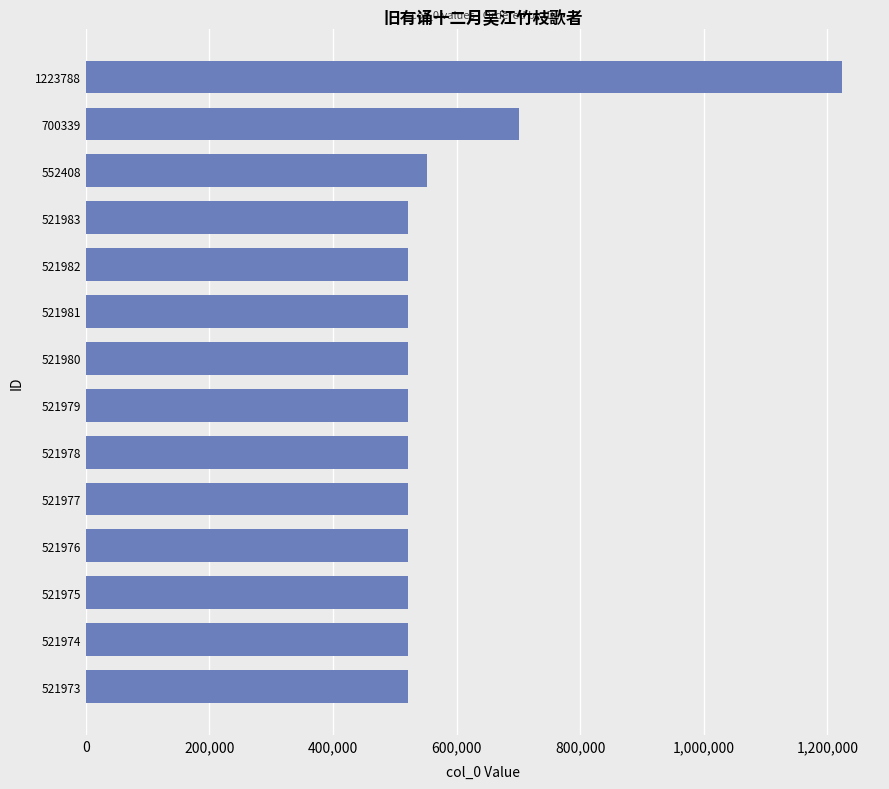

Which category has the highest value across all series?

1223788